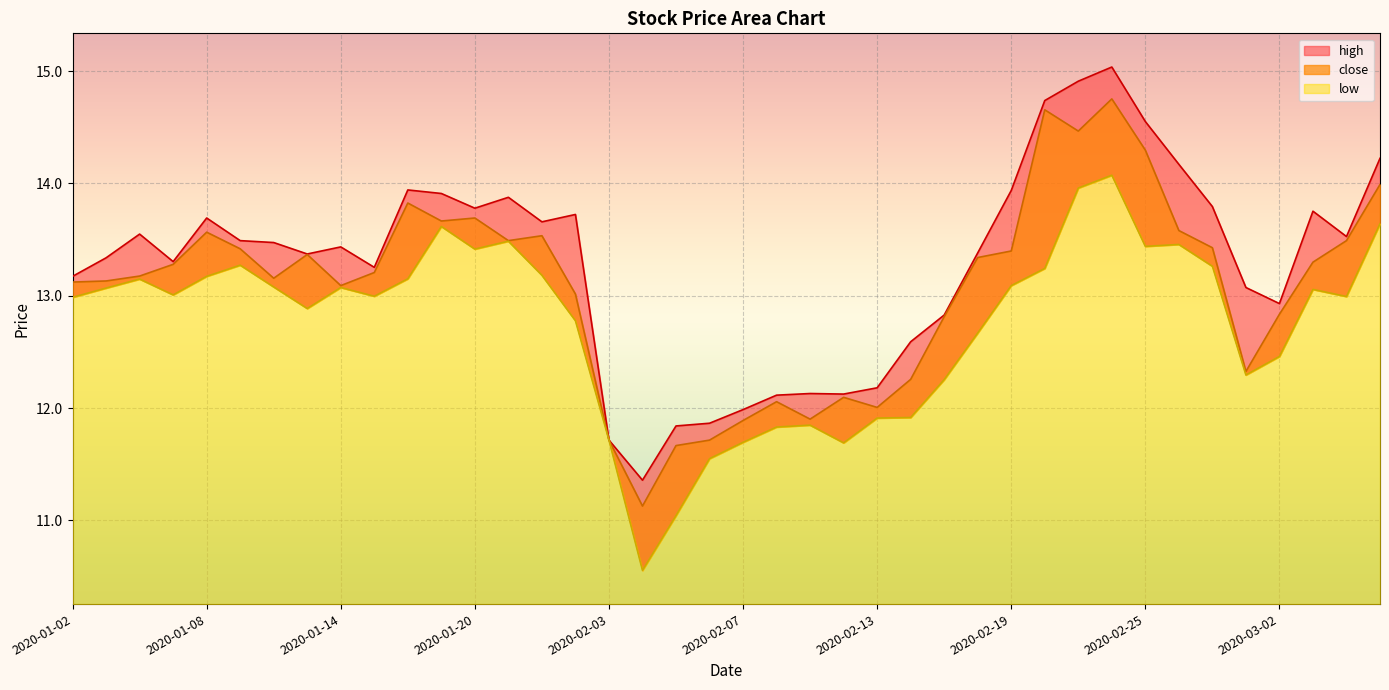

How many data points in low_line are less than 13?

19